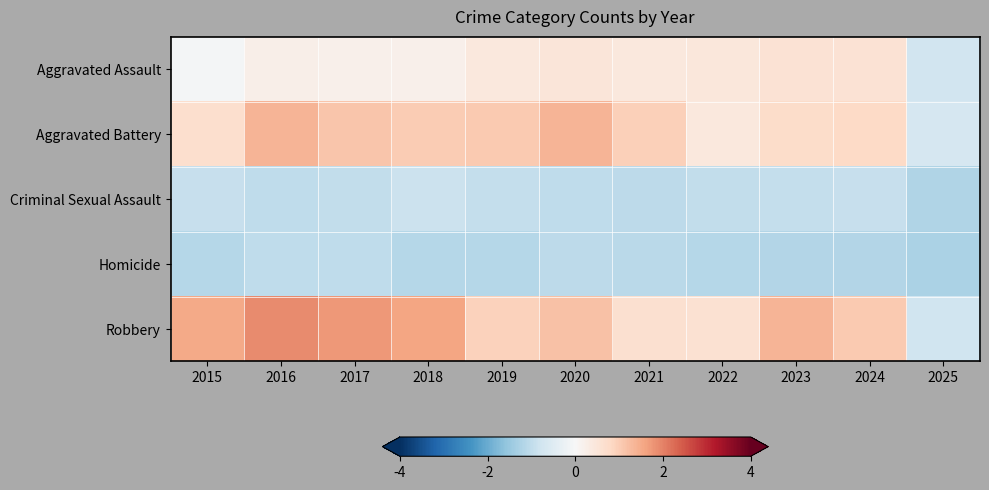

Reading left to right, transcribe all the data shown in this chart.

Aggravated Assault: 2015=-0.1	2016=0.2	2017=0.2	2018=0.2	2019=0.4	2020=0.5	2021=0.4	2022=0.5	2023=0.6	2024=0.6	2025=-0.8
Aggravated Battery: 2015=0.7	2016=1.4	2017=1.1	2018=1.0	2019=1.0	2020=1.4	2021=1.0	2022=0.4	2023=0.7	2024=0.8	2025=-0.7
Criminal Sexual Assault: 2015=-0.9	2016=-1.0	2017=-1.0	2018=-0.9	2019=-0.9	2020=-1.0	2021=-1.0	2022=-1.0	2023=-1.0	2024=-0.9	2025=-1.2
Homicide: 2015=-1.2	2016=-1.0	2017=-1.0	2018=-1.1	2019=-1.1	2020=-1.0	2021=-1.1	2022=-1.2	2023=-1.2	2024=-1.2	2025=-1.3
Robbery: 2015=1.5	2016=1.9	2017=1.7	2018=1.6	2019=0.9	2020=1.2	2021=0.6	2022=0.6	2023=1.4	2024=1.1	2025=-0.8